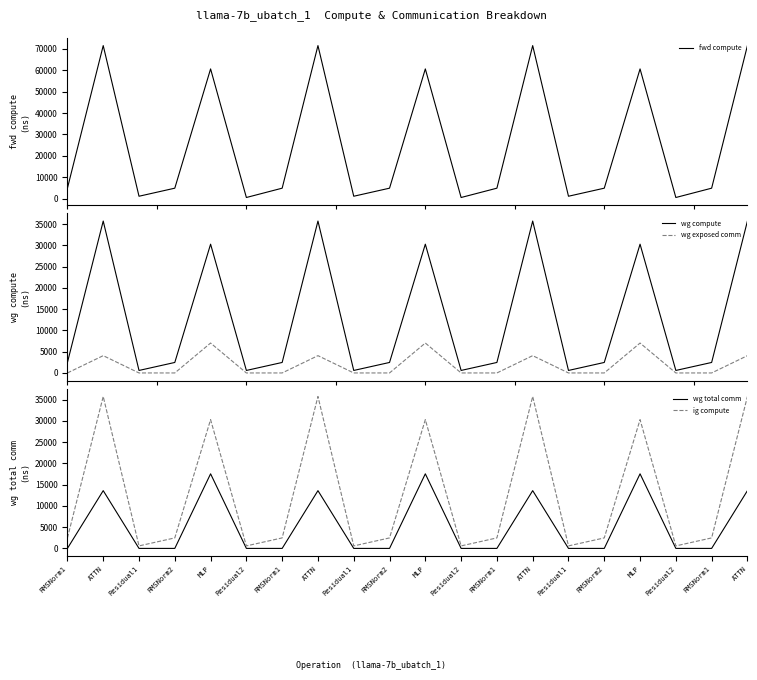

Rank the categories by wg total comm value from highest to lowest.

MLP, MLP, MLP, ATTN, ATTN, ATTN, ATTN, RMSNorm1, Residual1, RMSNorm2, Residual2, RMSNorm1, Residual1, RMSNorm2, Residual2, RMSNorm1, Residual1, RMSNorm2, Residual2, RMSNorm1